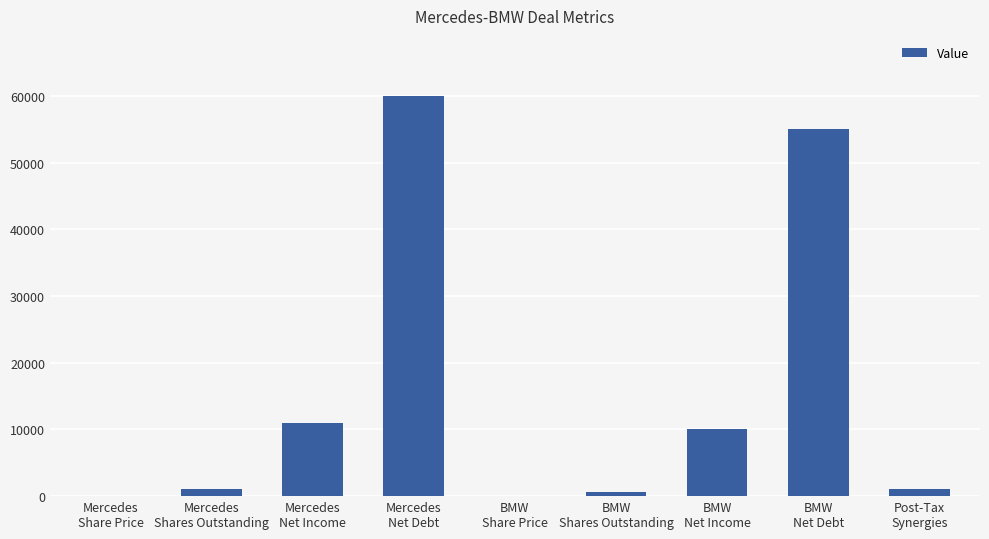

How many categories are shown in the chart?

9